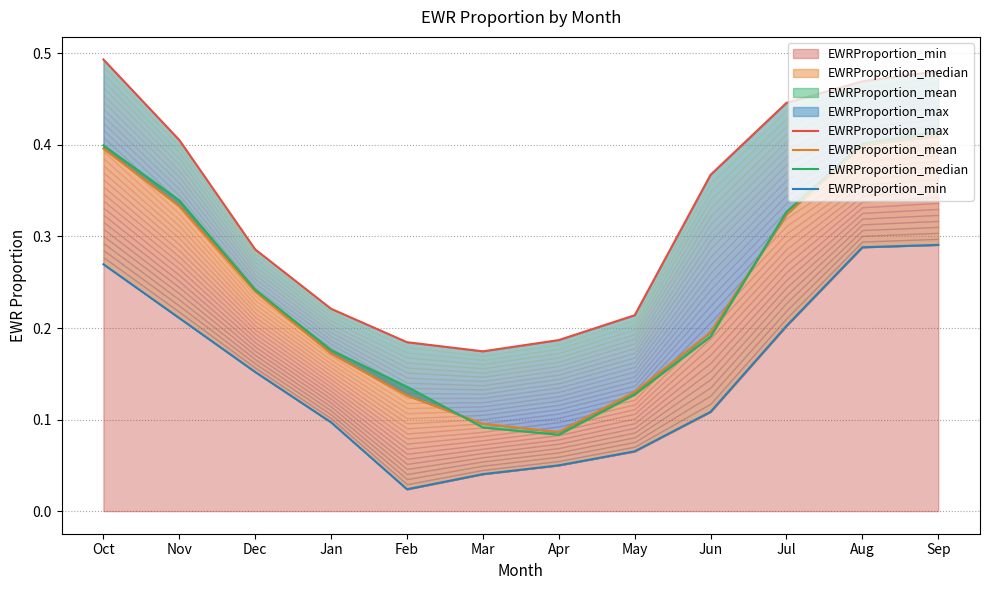

Which series changed the most between Nov and Jan?

EWRProportion_max